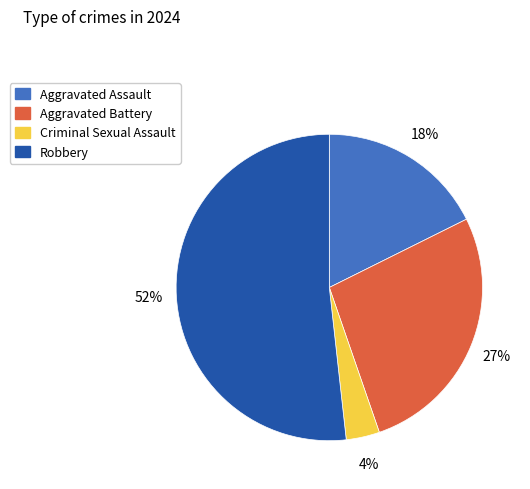

Count the number of slices in the pie.

4